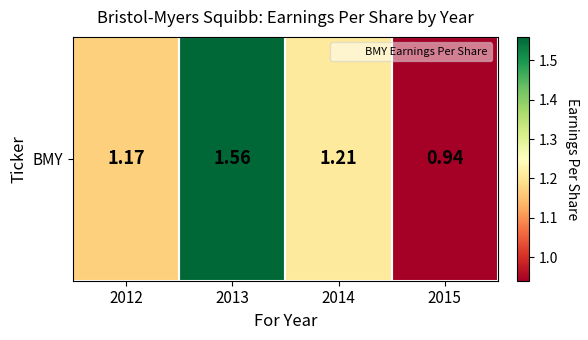

What is the average value?

1.2